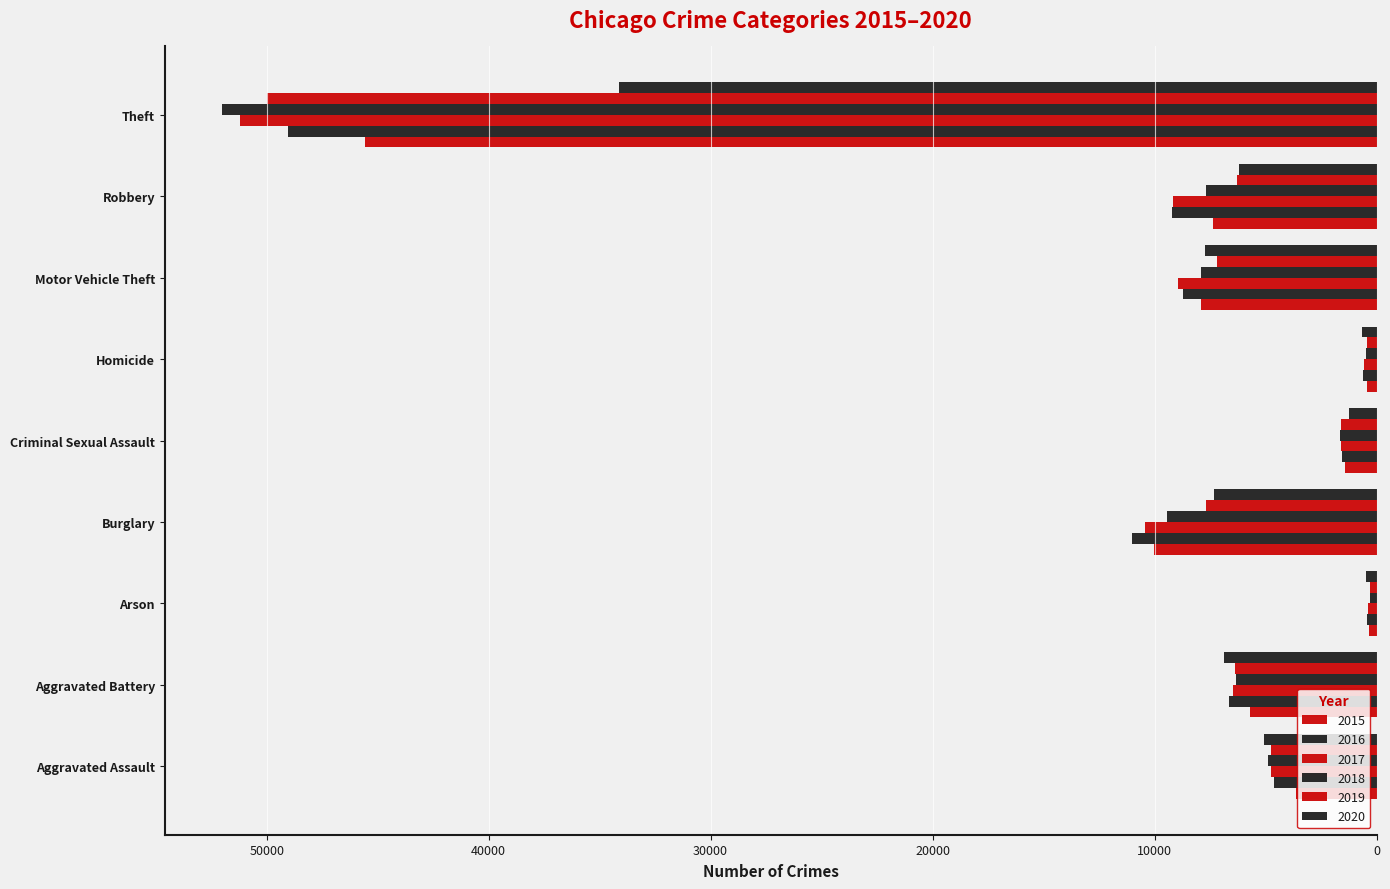

Reading left to right, what are all the values shown in this chart?

2015: 3620	5702	350	10011	1414	411	7916	7364	45554
2016: 4635	6628	420	11038	1539	606	8712	9218	49049
2017: 4731	6454	370	10419	1614	572	8965	9147	51190
2018: 4888	6317	298	9423	1640	476	7908	7690	51995
2019: 4744	6381	293	7677	1580	418	7206	6279	49973
2020: 5082	6868	475	7325	1224	647	7707	6207	34113